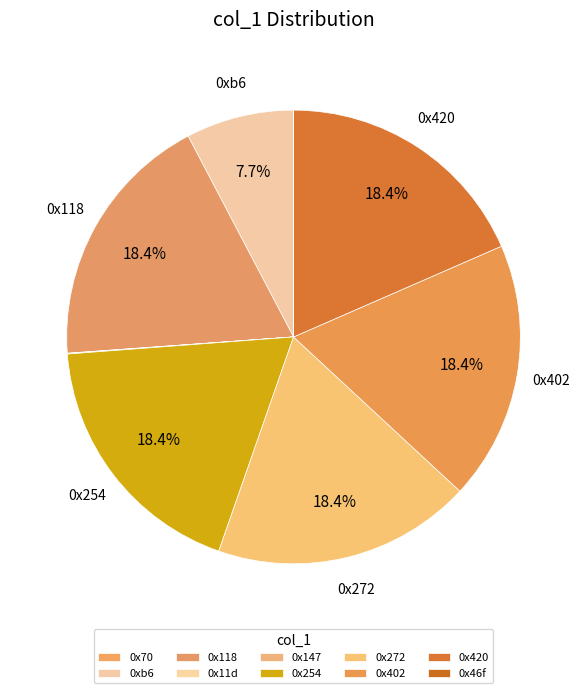

What portion of the pie excludes 0xb6?

92.3%